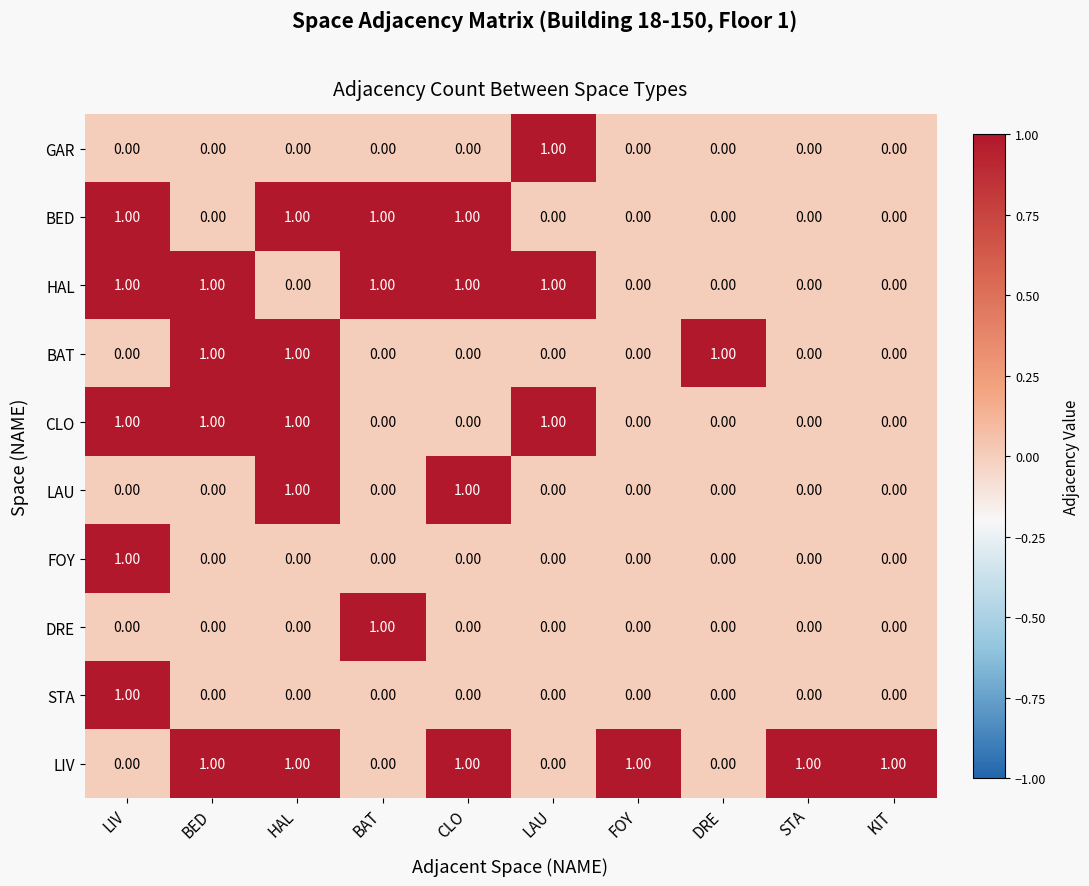

How many positive values does the BED series have?

4